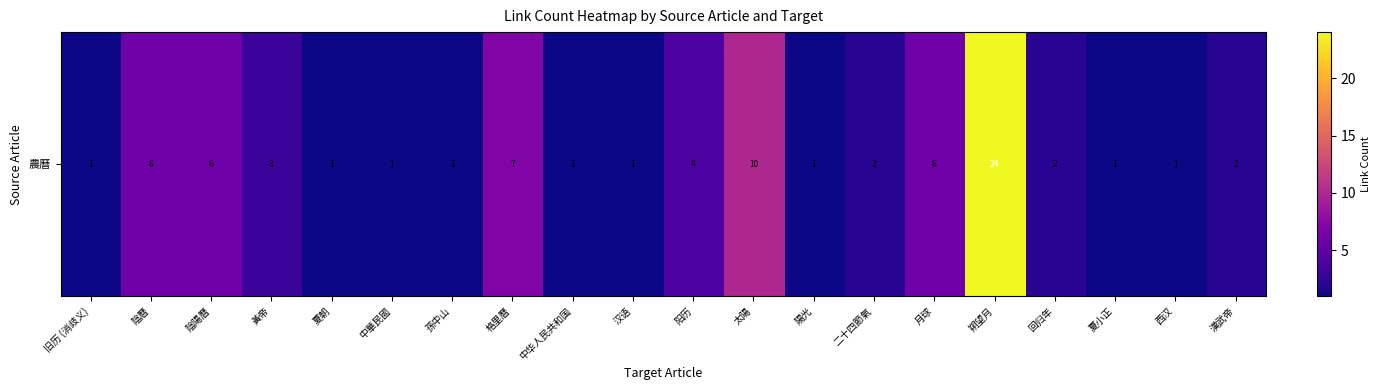

Reading right to left, extract all data points from this chart.

漢武帝=2	西汉=1	夏小正=1	回归年=2	朔望月=24	月球=6	二十四節氣=2	陽光=1	太陽=10	阳历=4	汉语=1	中华人民共和国=1	格里曆=7	孫中山=1	中華民國=1	夏朝=1	黃帝=3	陰陽曆=6	陰曆=6	旧历 (消歧义)=1